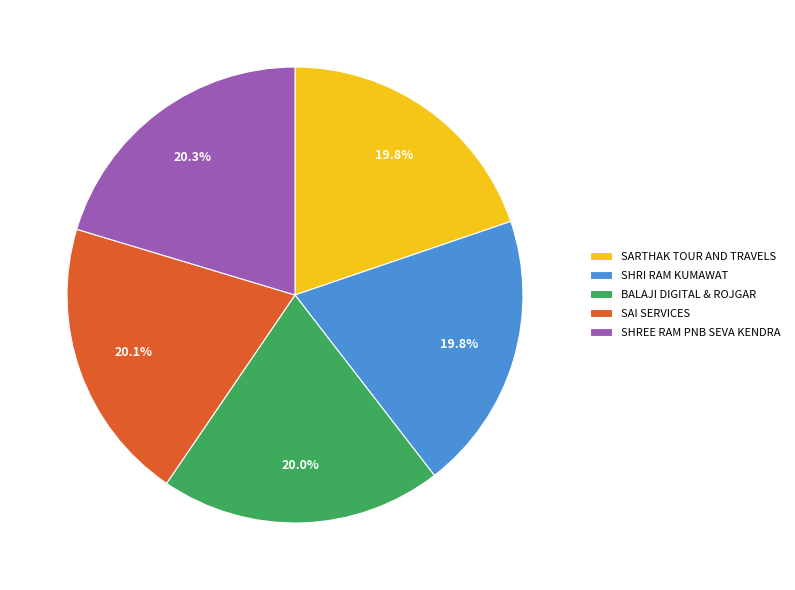

To the nearest percent, what portion does SARTHAK TOUR AND TRAVELS represent?

20%